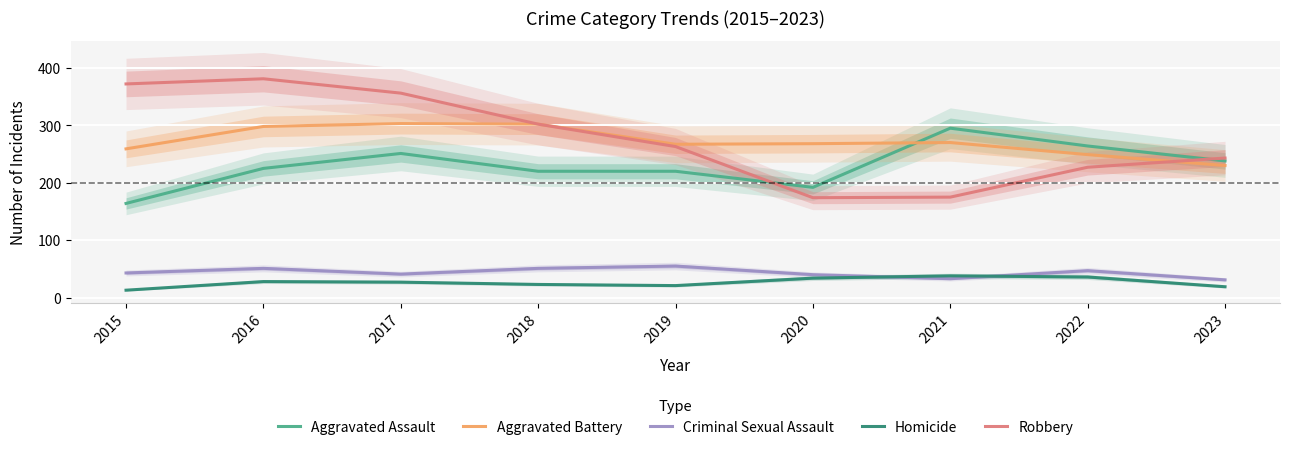

At which label does Criminal Sexual Assault reach its minimum?

2023